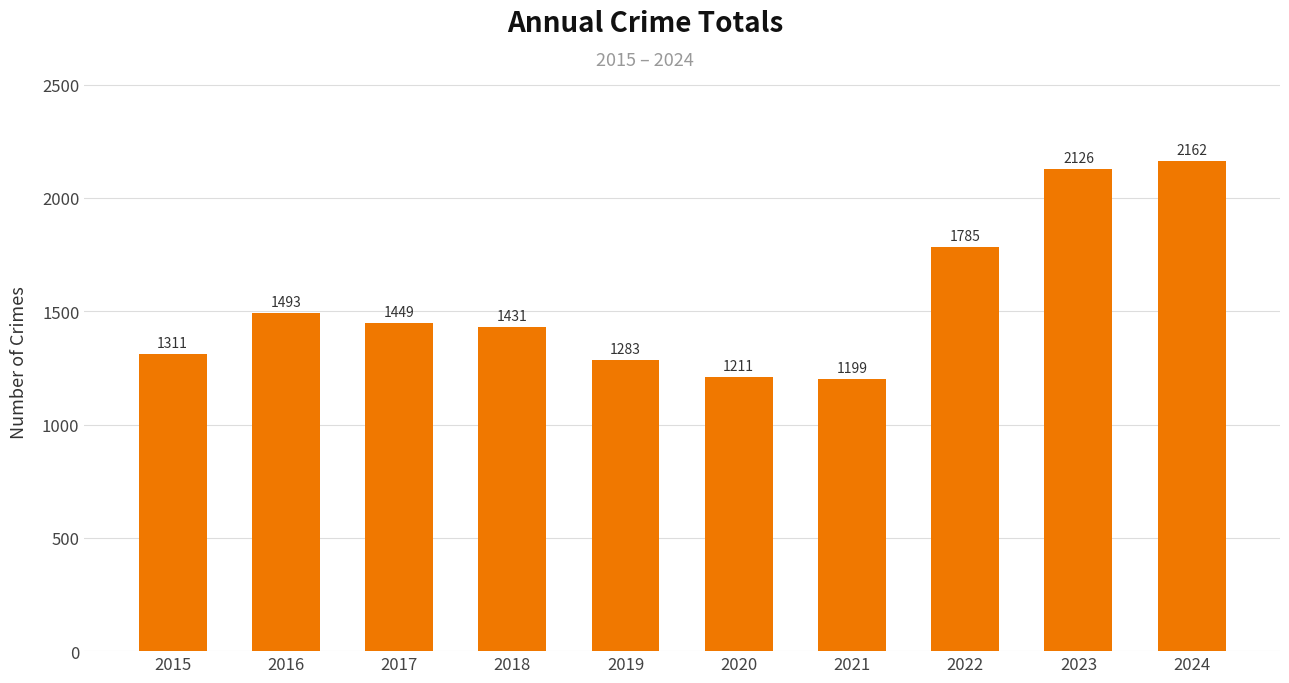

True or false: the data shows 1772 at 2020.

False